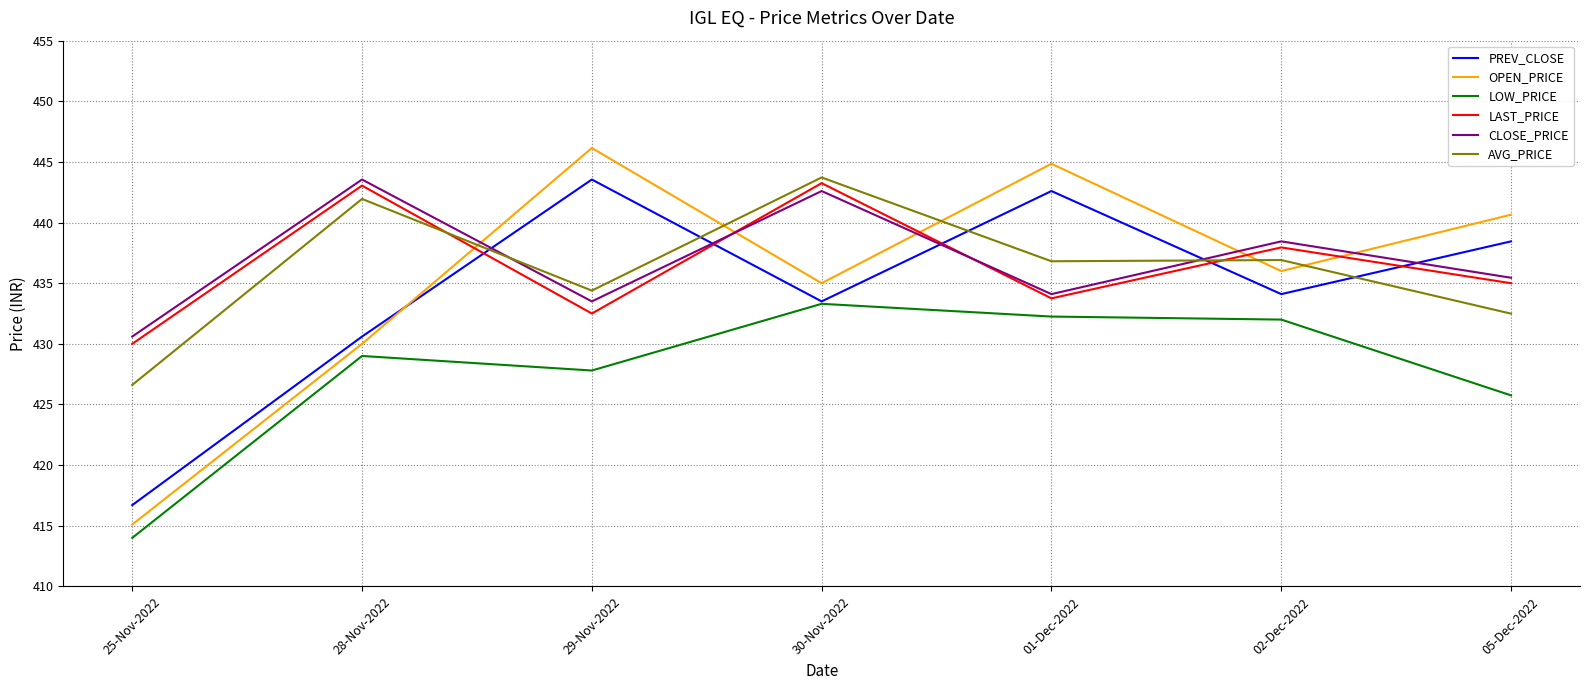

Which category has the lowest value in the AVG_PRICE series?

25-Nov-2022